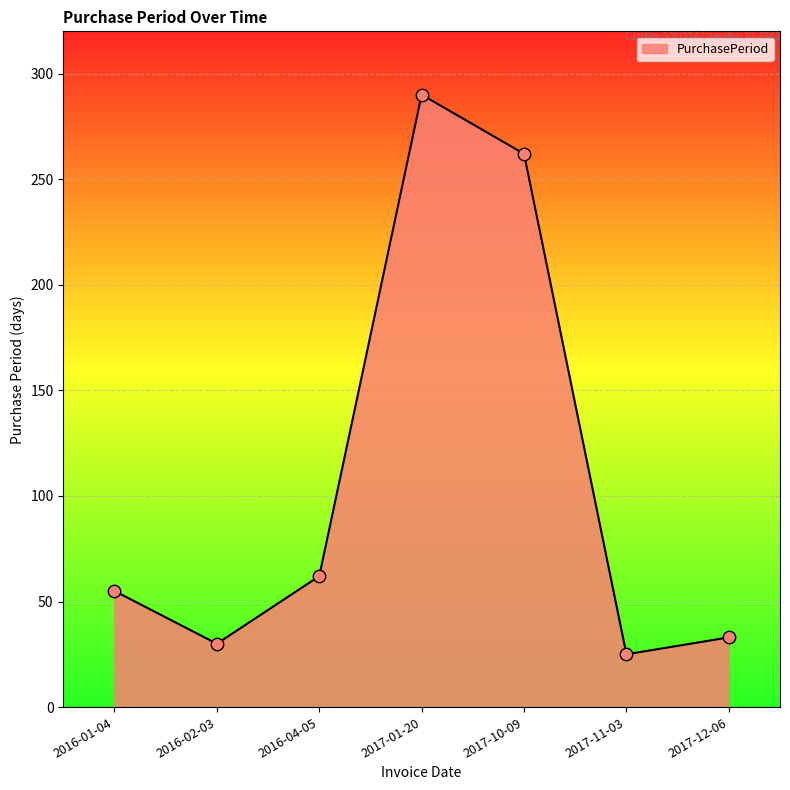

Between 2016-01-04 and 2016-02-03, which is larger?

2016-01-04